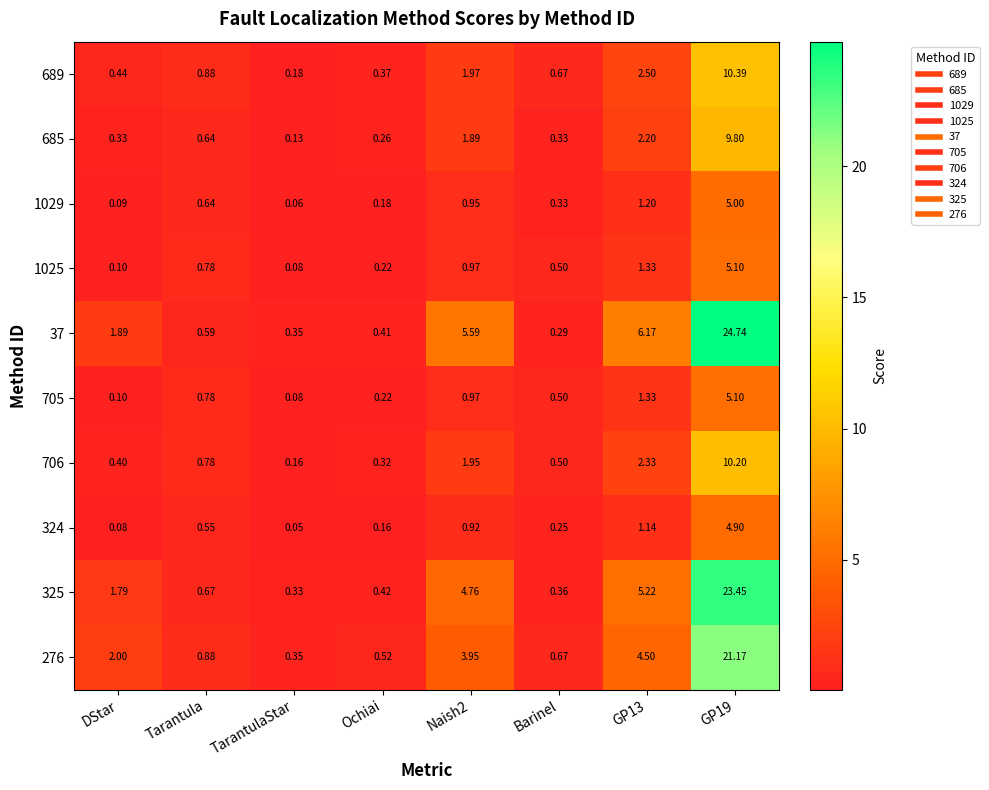

Which category has the lowest value across all series?

TarantulaStar